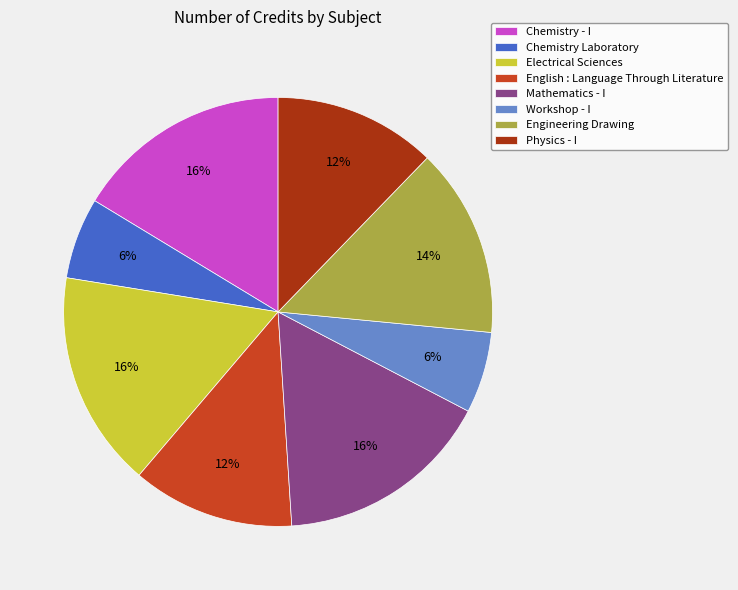

The English : Language Through Literature slice represents 12% of the pie. True or false?

True